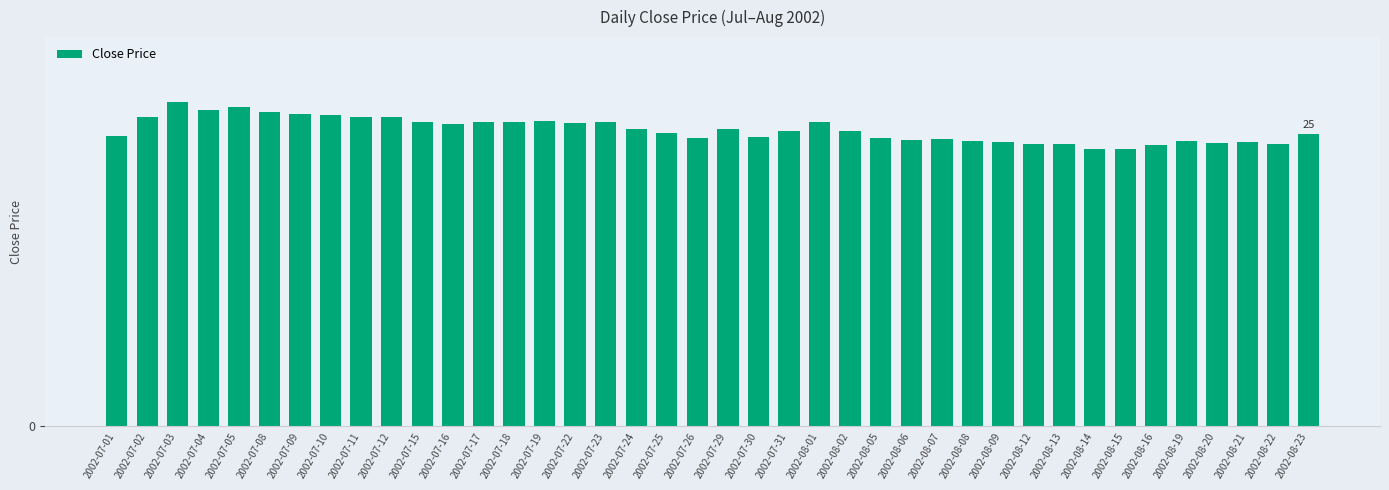

Are the bars horizontal?

No